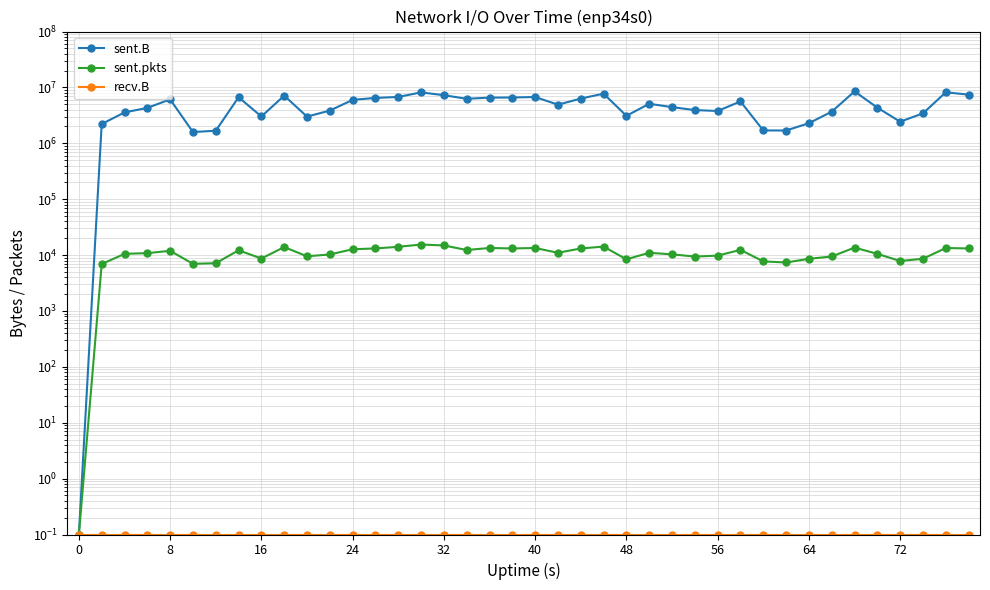

True or false: recv.B and sent.B intersect in this chart.

False